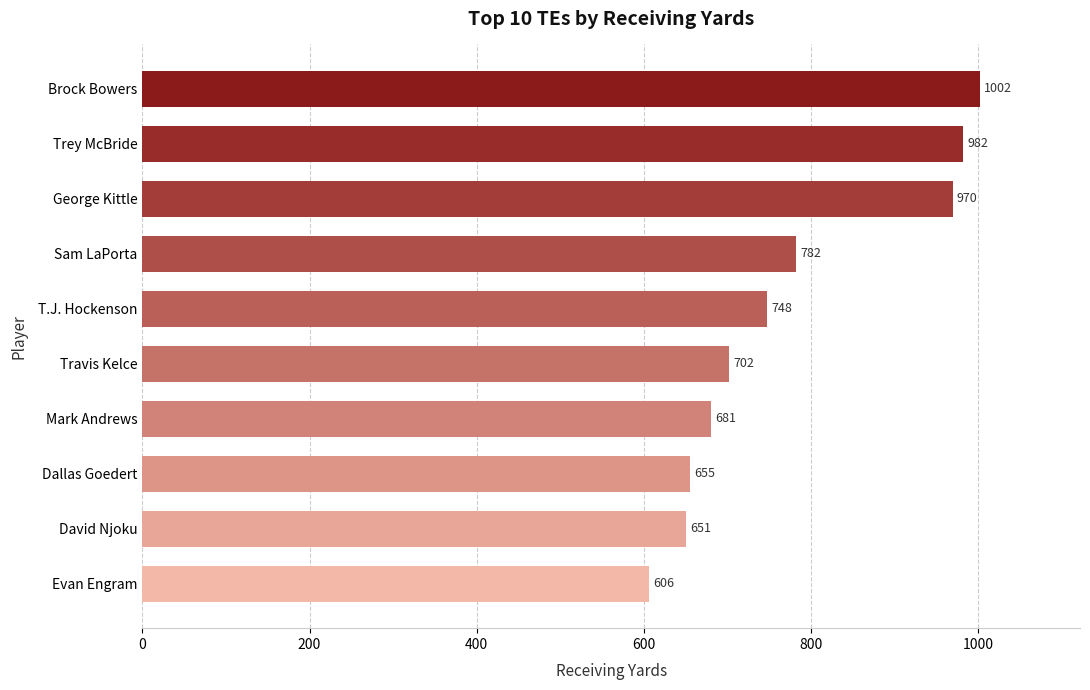

True or false: the data shows 782 at Sam LaPorta.

True